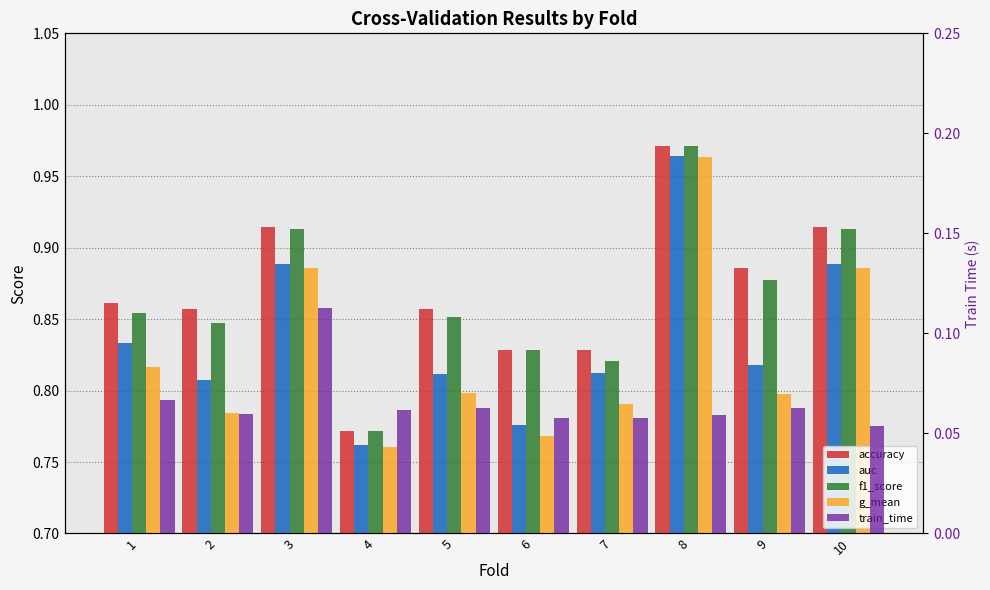

List the labels in order of f1_score value, smallest first.

4, 7, 6, 2, 5, 1, 9, 3, 10, 8